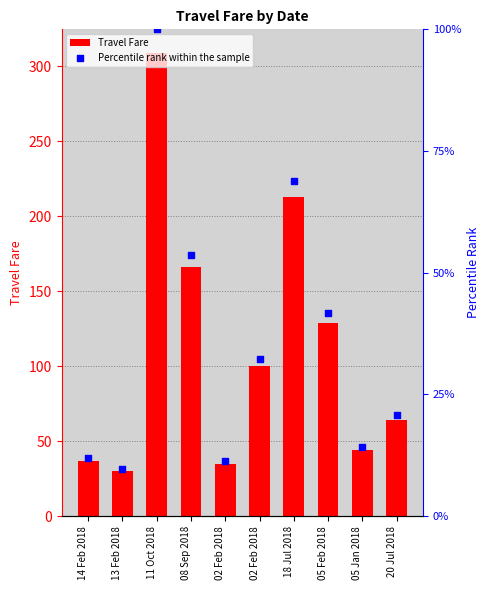

Which series has the largest total across all categories?

Travel Fare